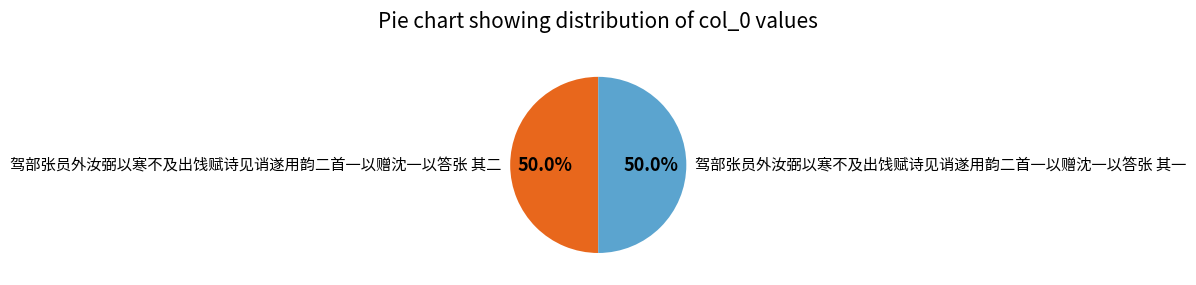

Count the number of slices in the pie.

2